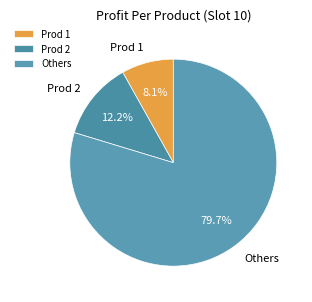

Which has a higher value, Others or Prod 1?

Others